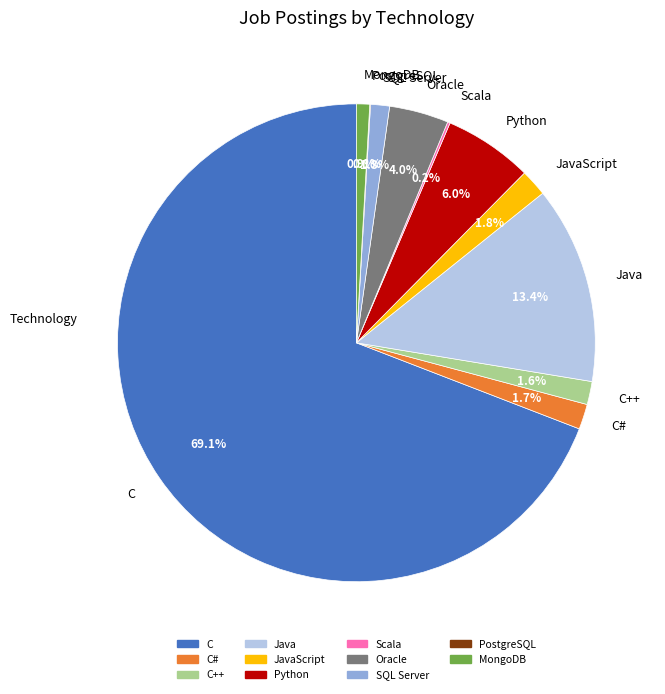

To the nearest percent, what is the average slice percentage?

9%